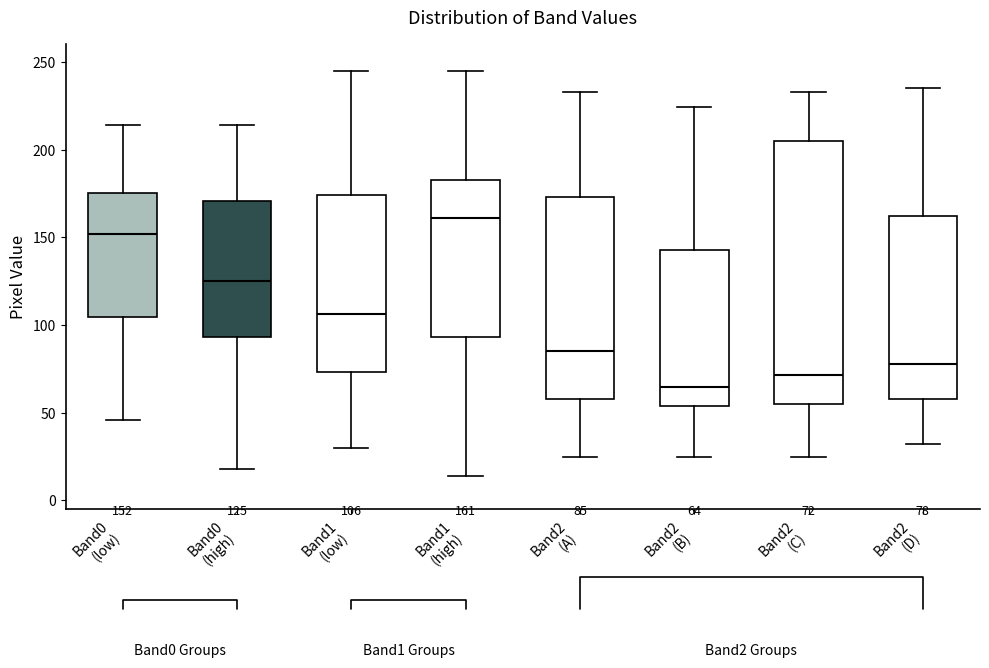

Which box's median line is the lowest?

Band2 (B)